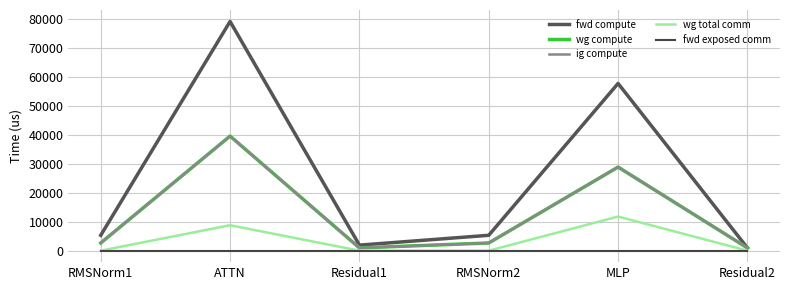

Does the chart display data point markers on the line(s)?

No